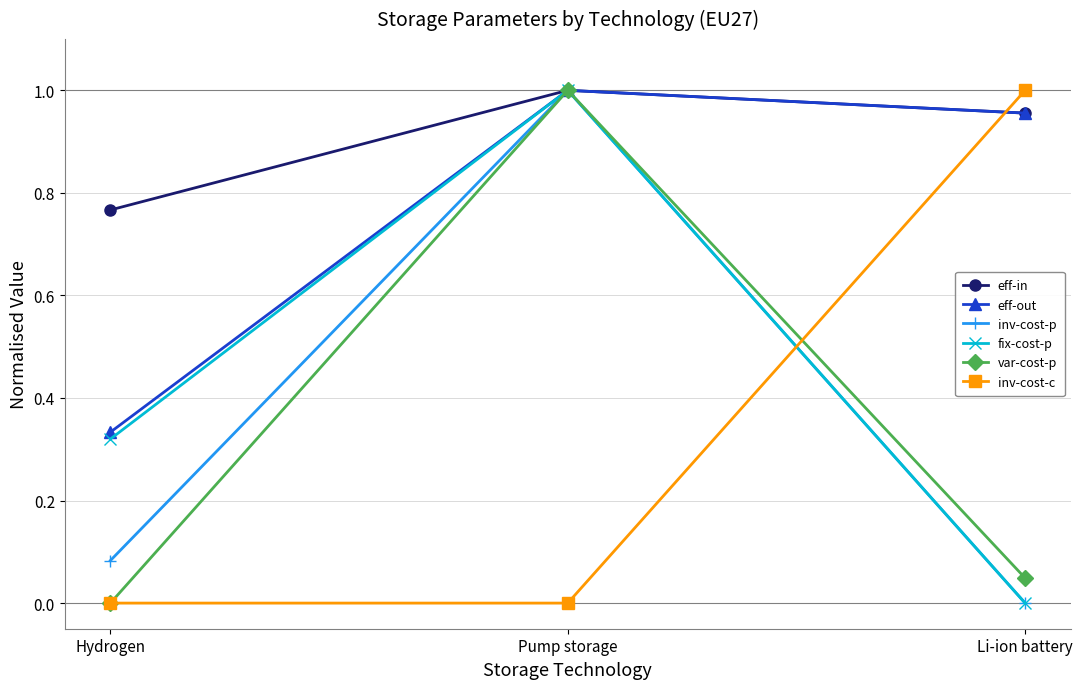

The inv-cost-p series shows 0.0 at Li-ion battery. True or false?

True